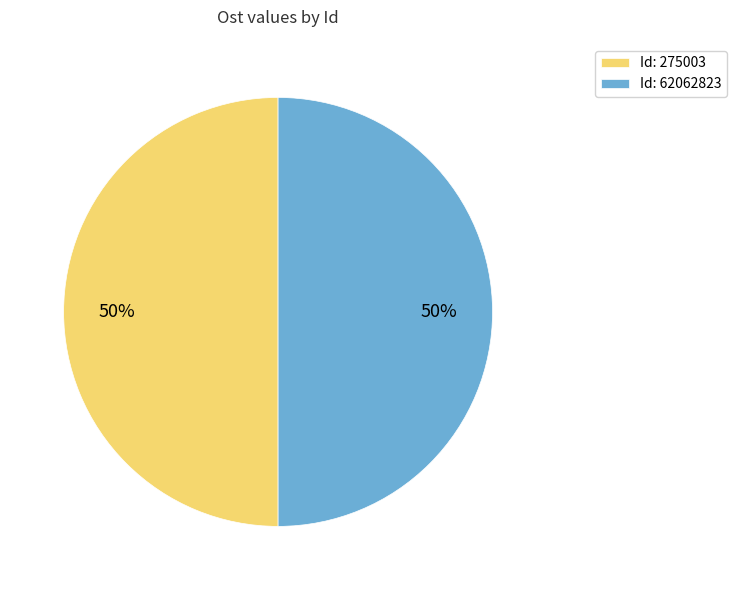

Do Id: 62062823 and Id: 275003 together represent more than half of the pie?

Yes